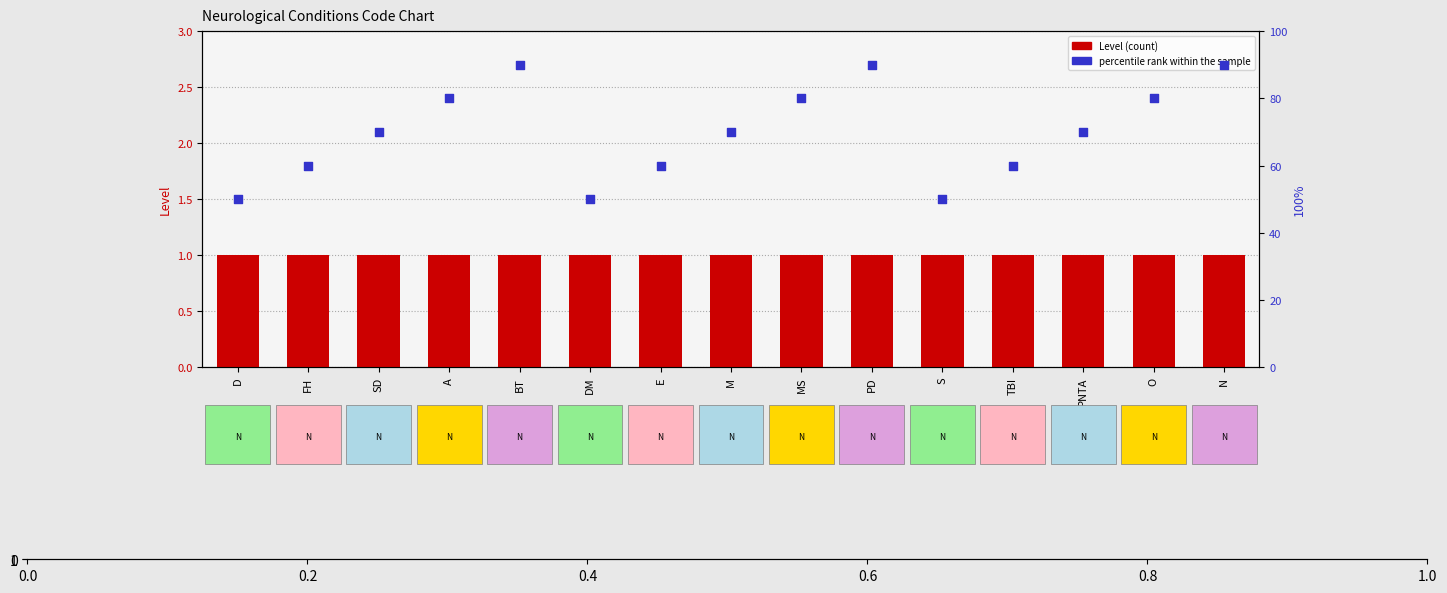

Which series reaches the minimum Y coordinate?

Level